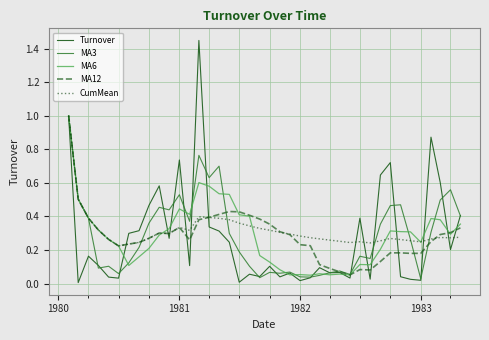

The value of MA12 at 1981 is 0.1. True or false?

False